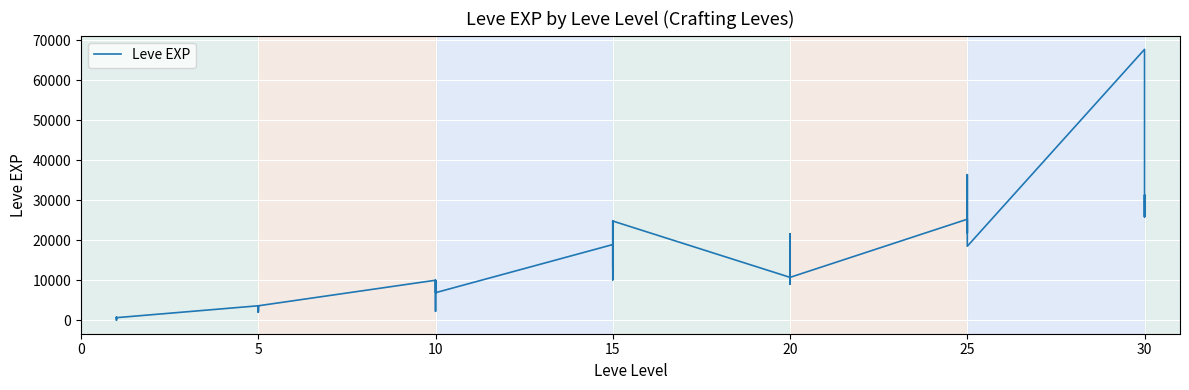

How many points are higher than both their immediate neighbors (excluding endpoints)?

12